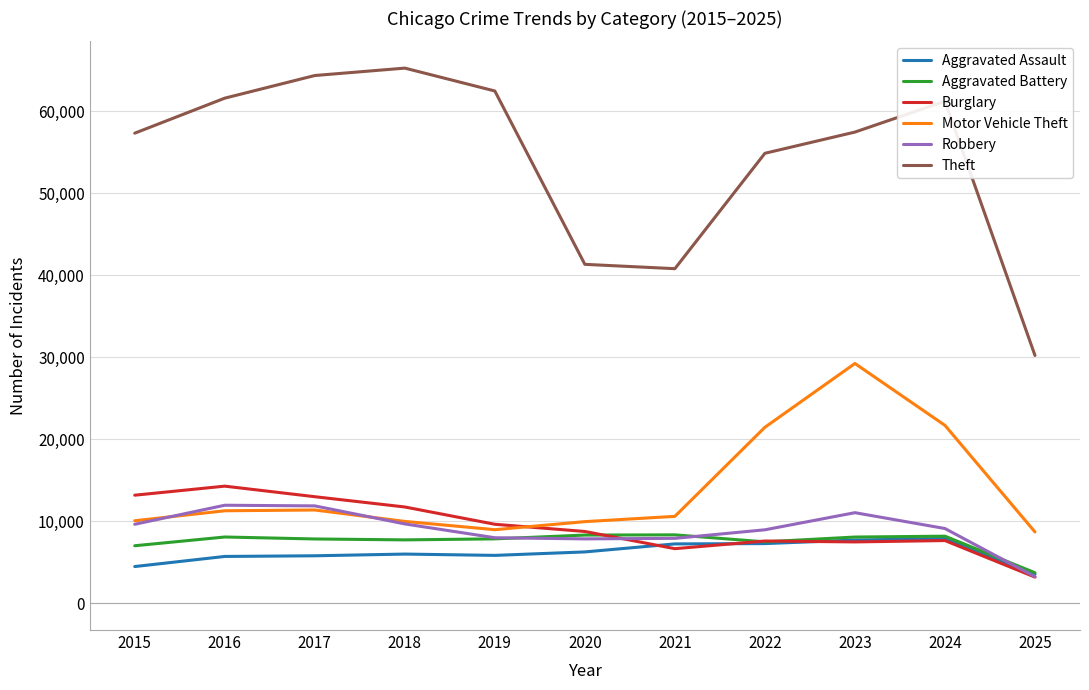

What is the sum of all Burglary values?

103200